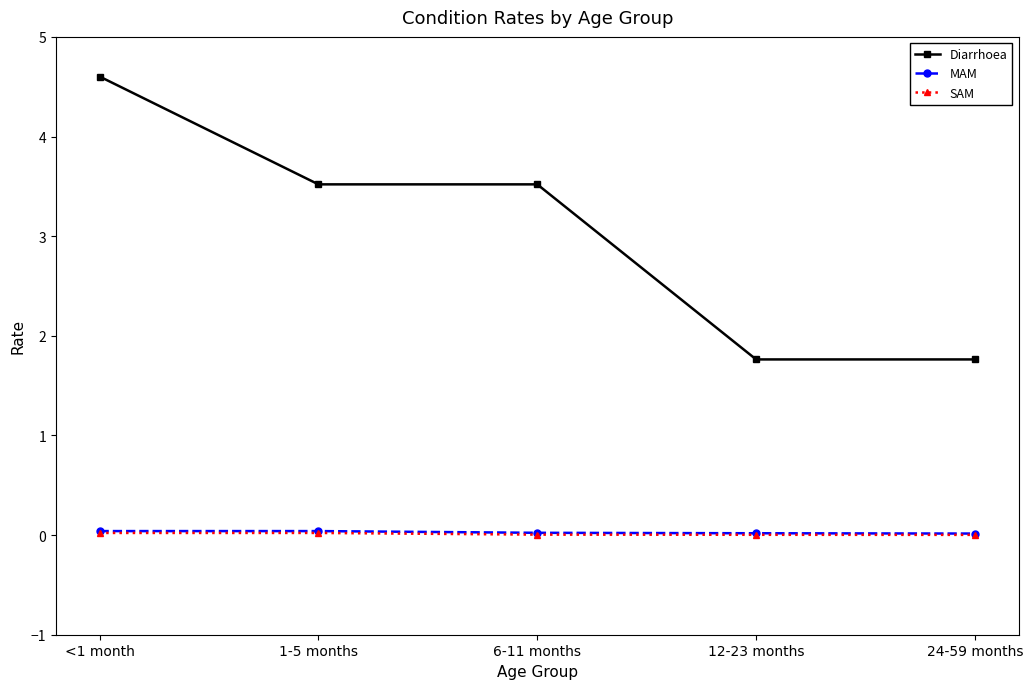

What is the difference between the maximum and minimum values in the Diarrhoea series?

2.8